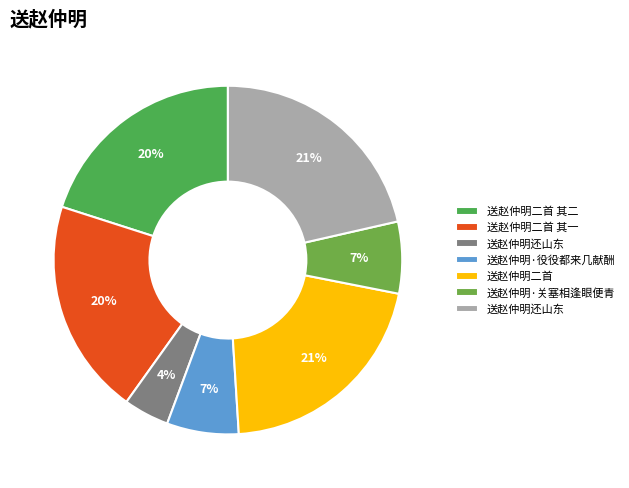

How many slices are in this pie chart?

7